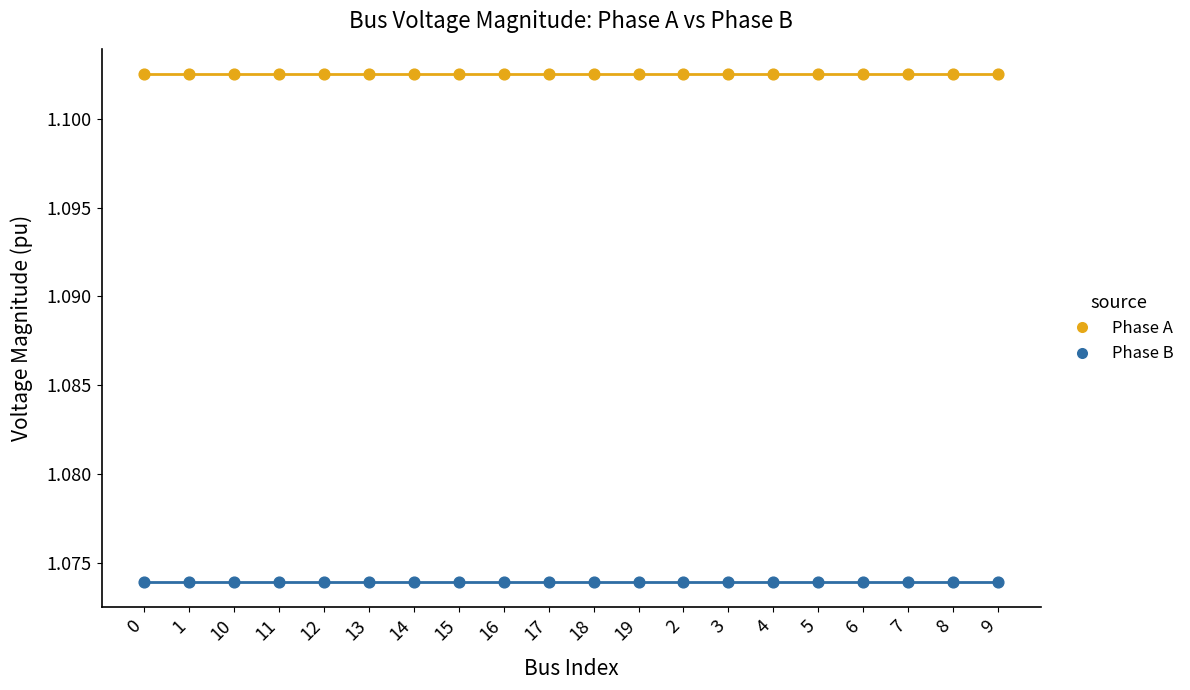

Which series contains the highest Y value?

Phase A